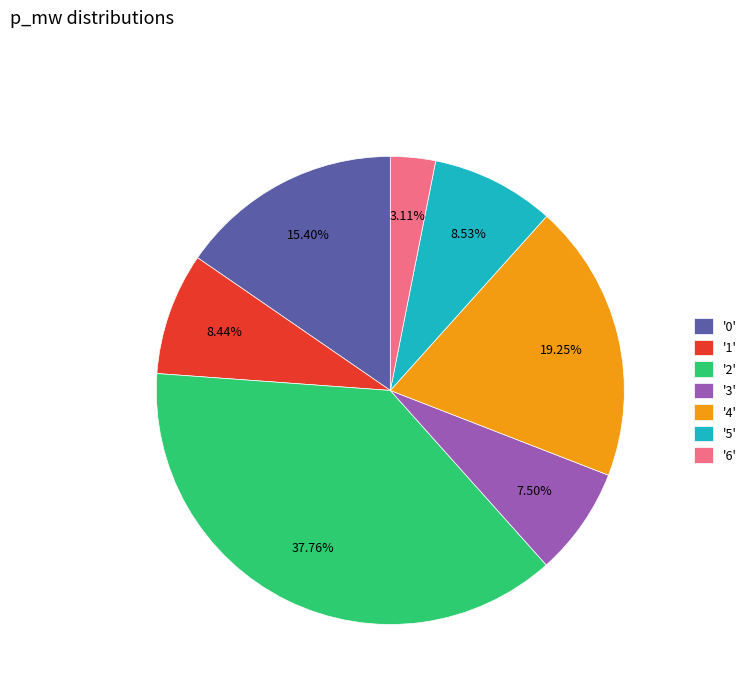

Do '1' and '0' together represent more than half of the pie?

No